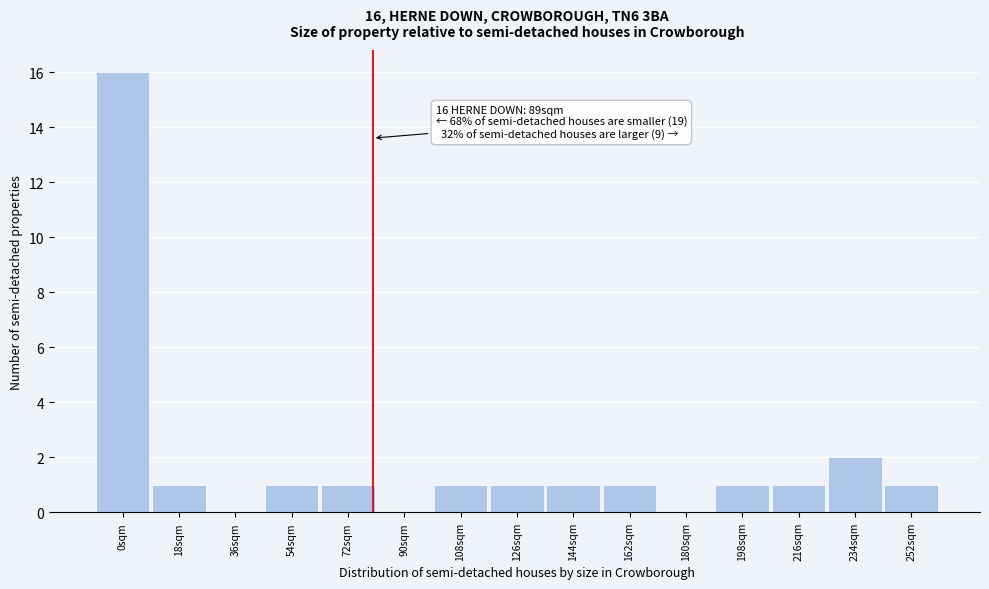

Reading right to left, list all the values displayed in this chart.

252sqm=1	234sqm=2	216sqm=1	198sqm=1	180sqm=0	162sqm=1	144sqm=1	126sqm=1	108sqm=1	90sqm=0	72sqm=1	54sqm=1	36sqm=0	18sqm=1	0sqm=16